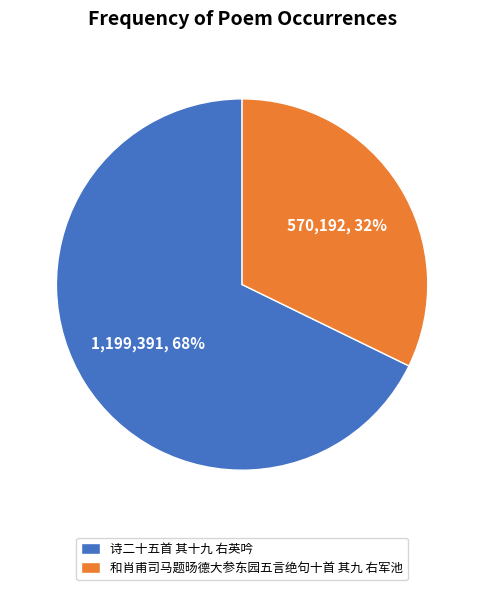

Does 诗二十五首 其十九 右英吟 account for over 50% of the chart?

Yes